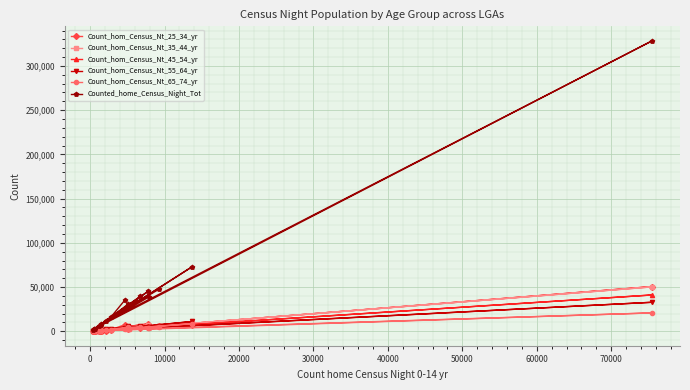

How many lines are shown in the chart?

6